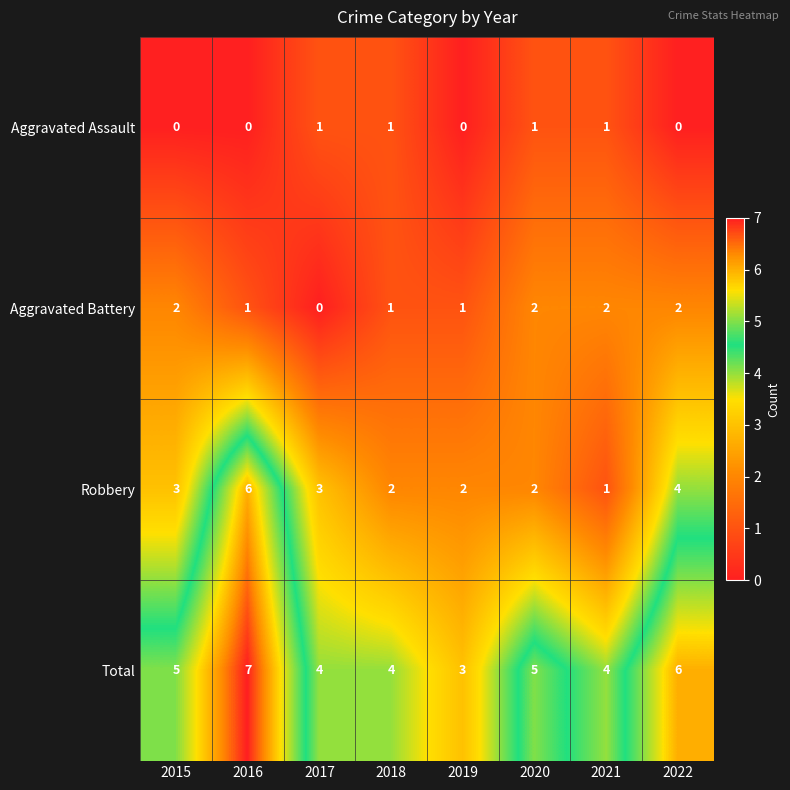

Is it true that Total equals 5 at 2020?

True